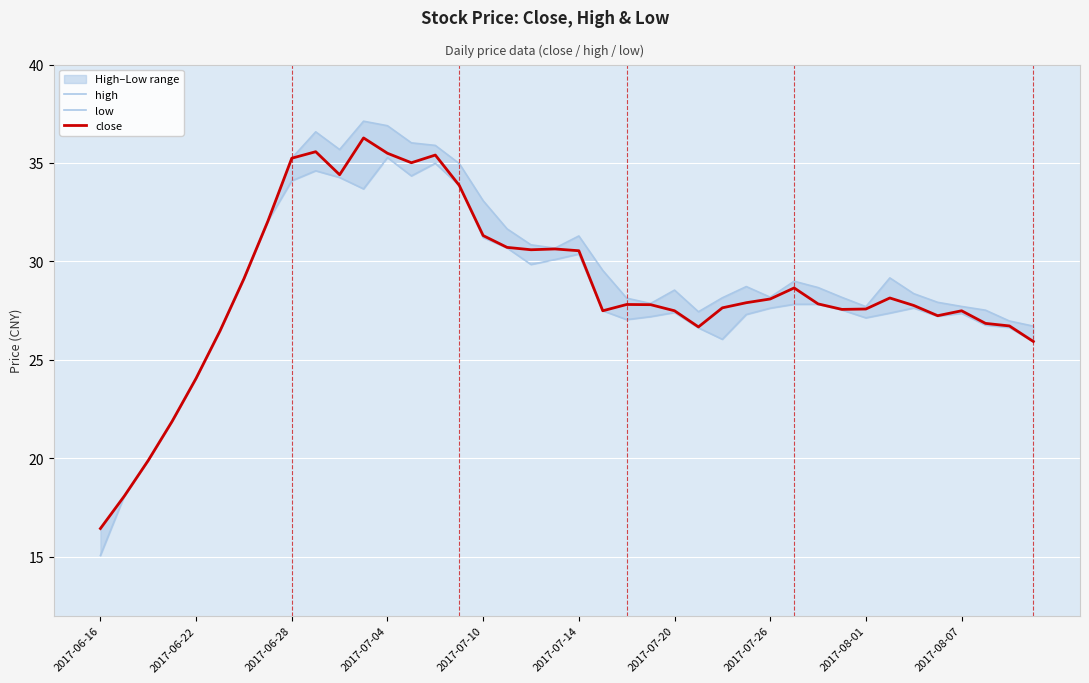

Reading left to right, transcribe all the data shown in this chart.

high: 16.4	18.1	19.9	21.9	24.1	26.5	29.1	32.0	35.2	36.6	35.7	37.1	36.9	36.0	35.9	35.0	33.1	31.6	30.8	30.7	31.3	29.5	28.1	27.9	28.5	27.4	28.1	28.7	28.2	29.0	28.7	28.2	27.7	29.2	28.4	27.9	27.7	27.5	27.0	26.7
low: 15.1	18.1	19.9	21.9	24.1	26.5	29.1	32.0	34.1	34.6	34.3	33.7	35.3	34.3	35.0	33.9	31.2	30.7	29.8	30.1	30.4	27.5	27.0	27.2	27.4	26.6	26.0	27.3	27.6	27.8	27.8	27.5	27.1	27.4	27.6	27.2	27.4	26.8	26.6	25.9
close: 16.4	18.1	19.9	21.9	24.1	26.5	29.1	32.0	35.2	35.6	34.4	36.3	35.5	35.0	35.4	33.9	31.3	30.7	30.6	30.6	30.5	27.5	27.8	27.8	27.5	26.7	27.6	27.9	28.1	28.6	27.8	27.6	27.6	28.1	27.8	27.2	27.5	26.9	26.7	25.9